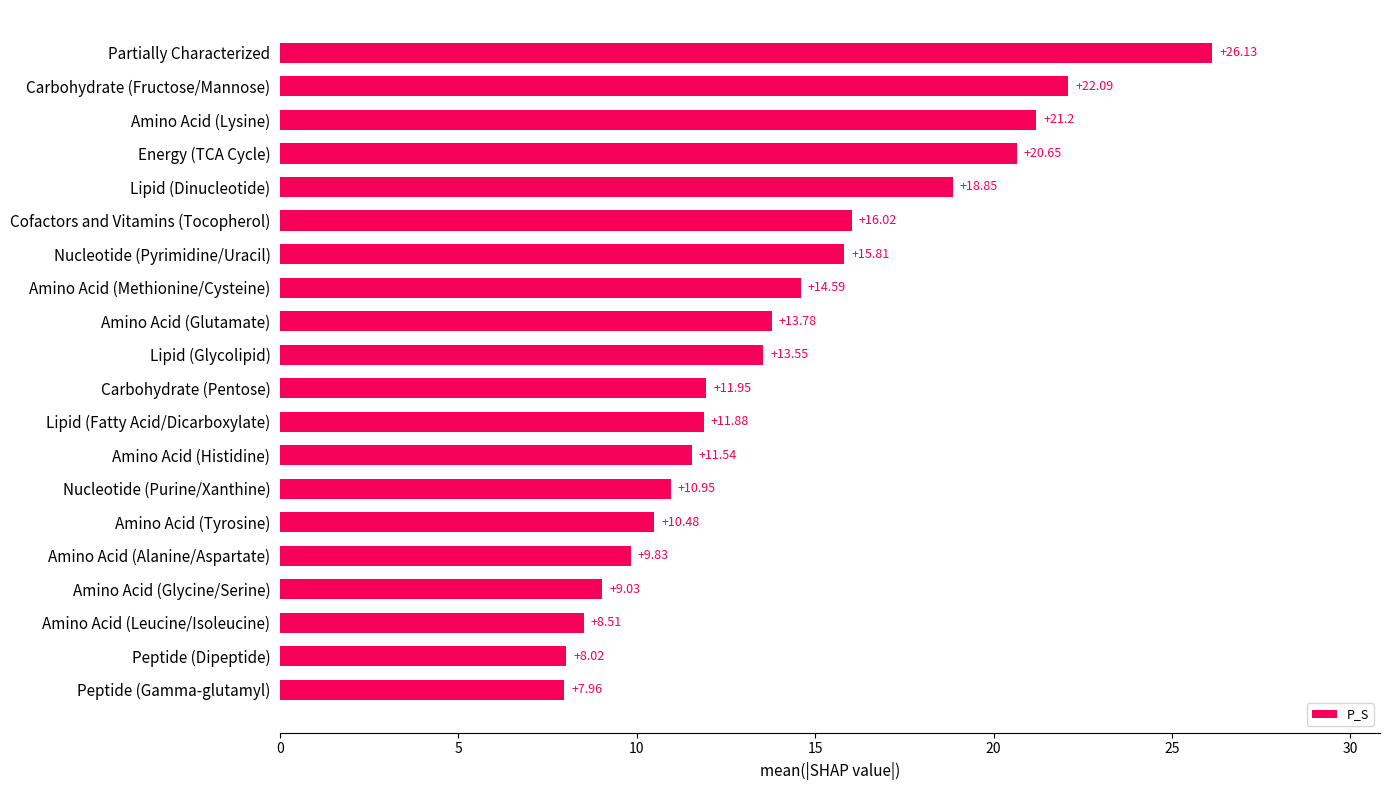

Which label corresponds to the largest value in the chart?

Partially Characterized